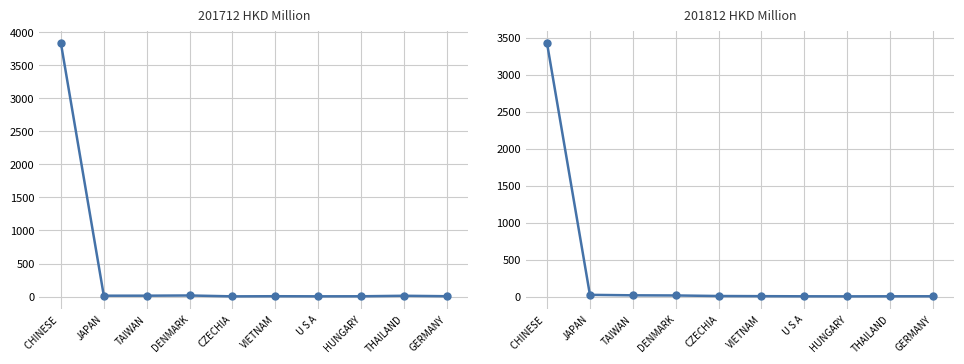

Is this an area chart (filled region under the line)?

No